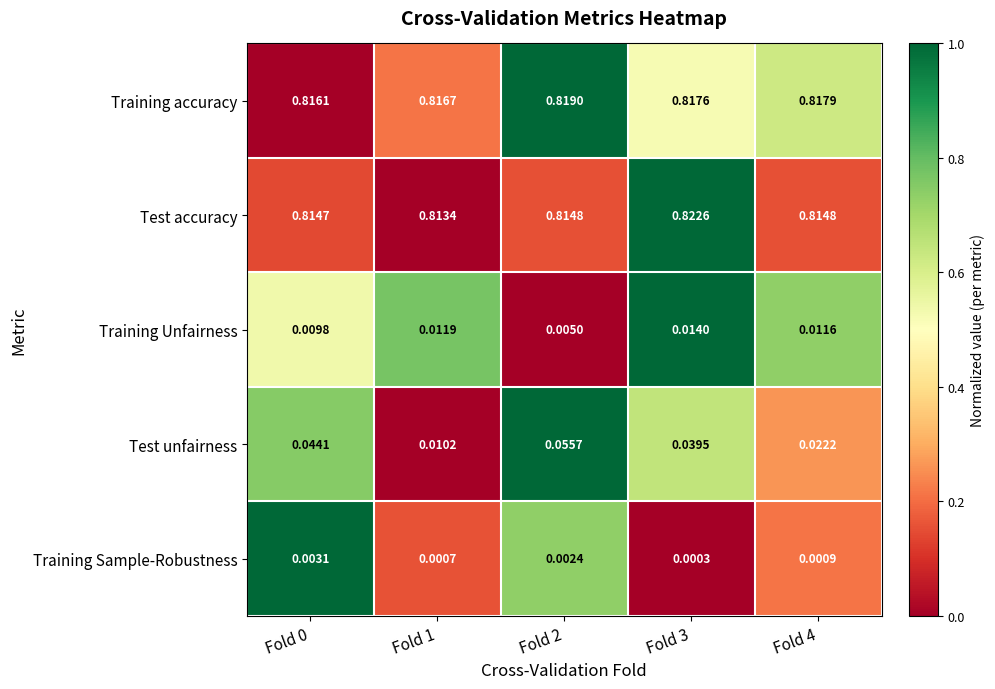

Rank the series by their maximum value, from lowest to highest.

Training Sample-Robustness, Training Unfairness, Test unfairness, Training accuracy, Test accuracy